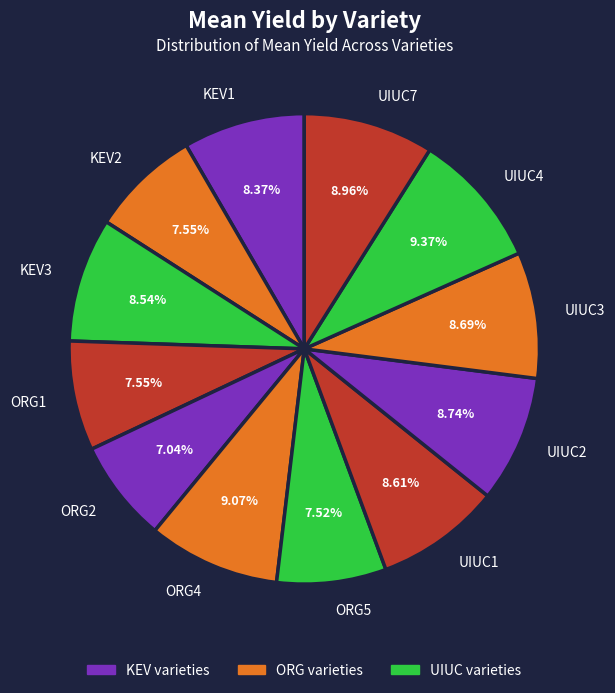

To the nearest percent, what portion does UIUC7 represent?

9%